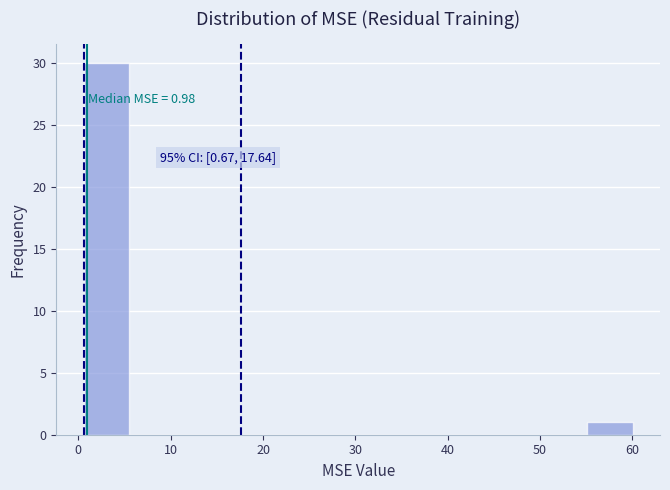

Which range on the x-axis has the tallest bar?

1 to 6